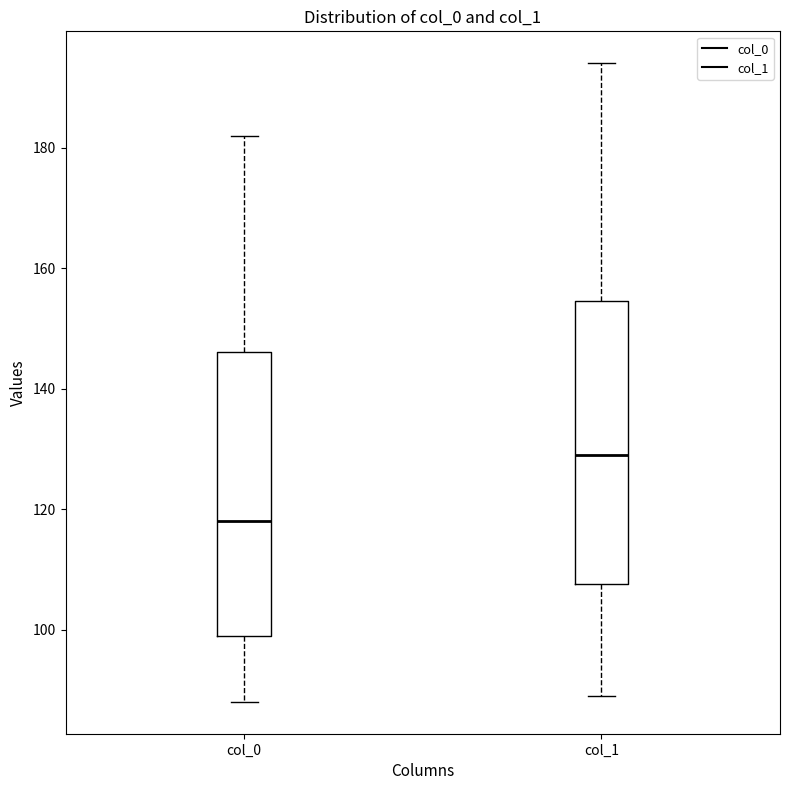

Which box's median line is the highest?

col_1